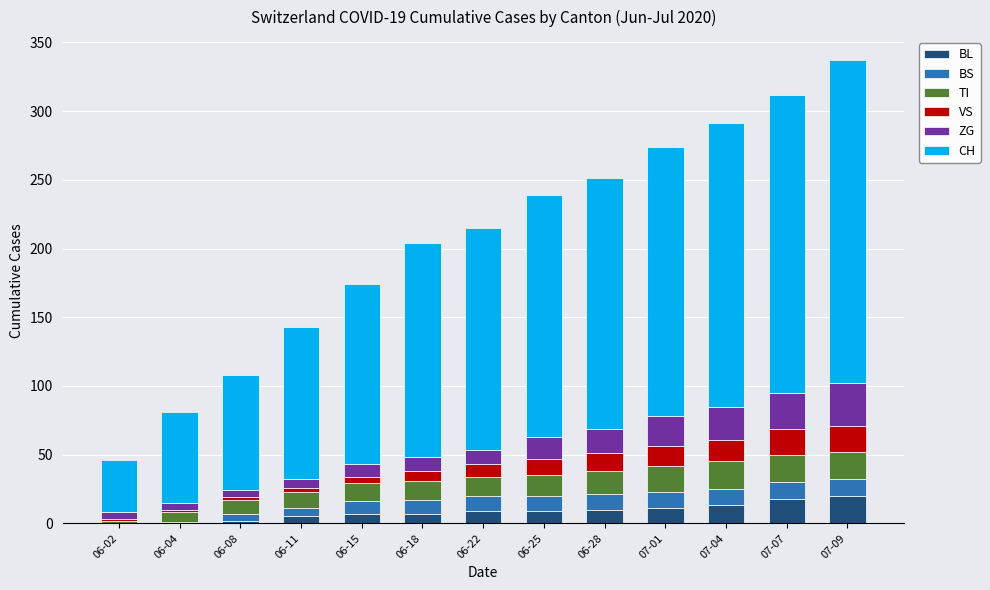

Does the chart contain stacked bars?

Yes